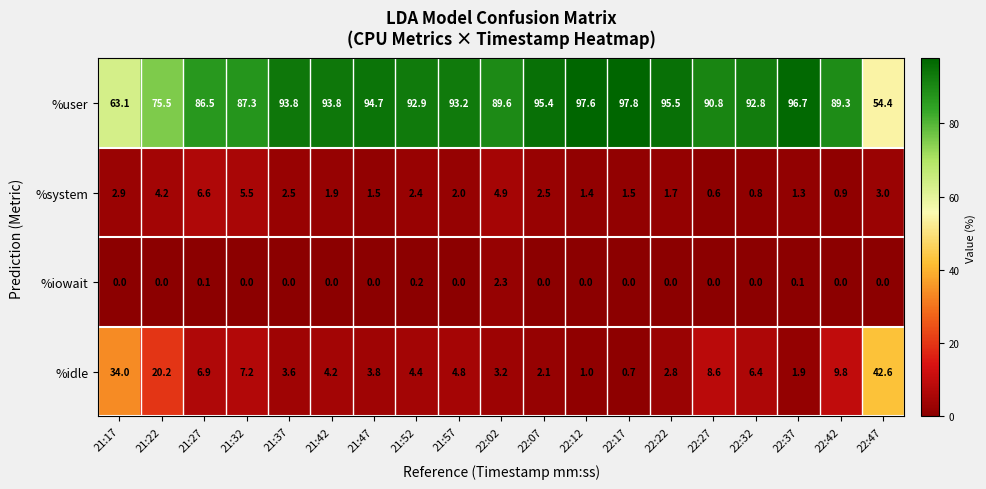

Between 21:17 and 22:27, which series saw the biggest shift?

%user